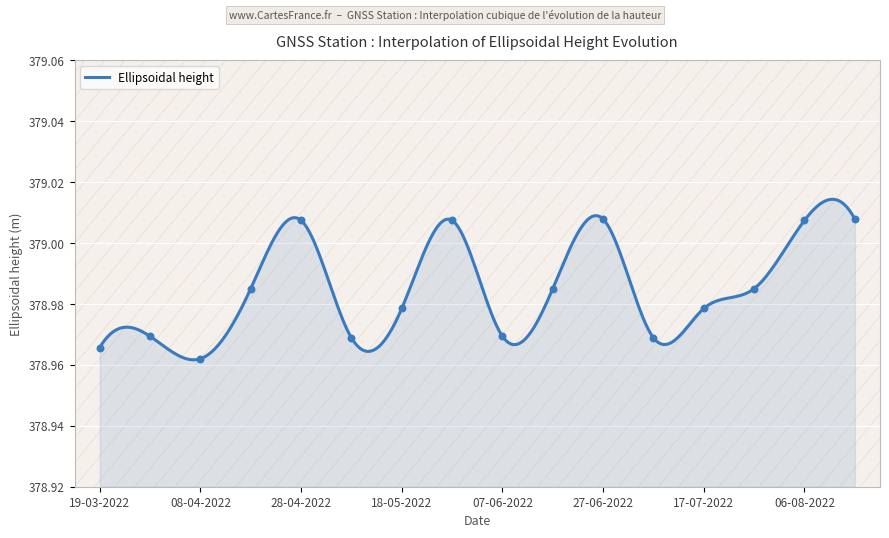

Between 28-05-2022 and 06-08-2022, which is larger?

28-05-2022